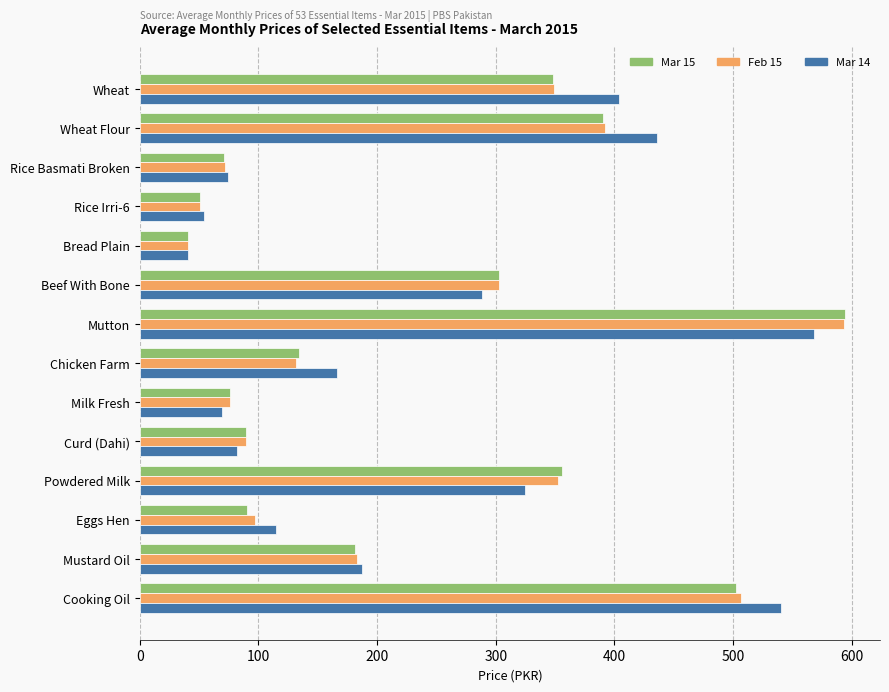

What is the lowest value of the Mar 14 series?

40.3